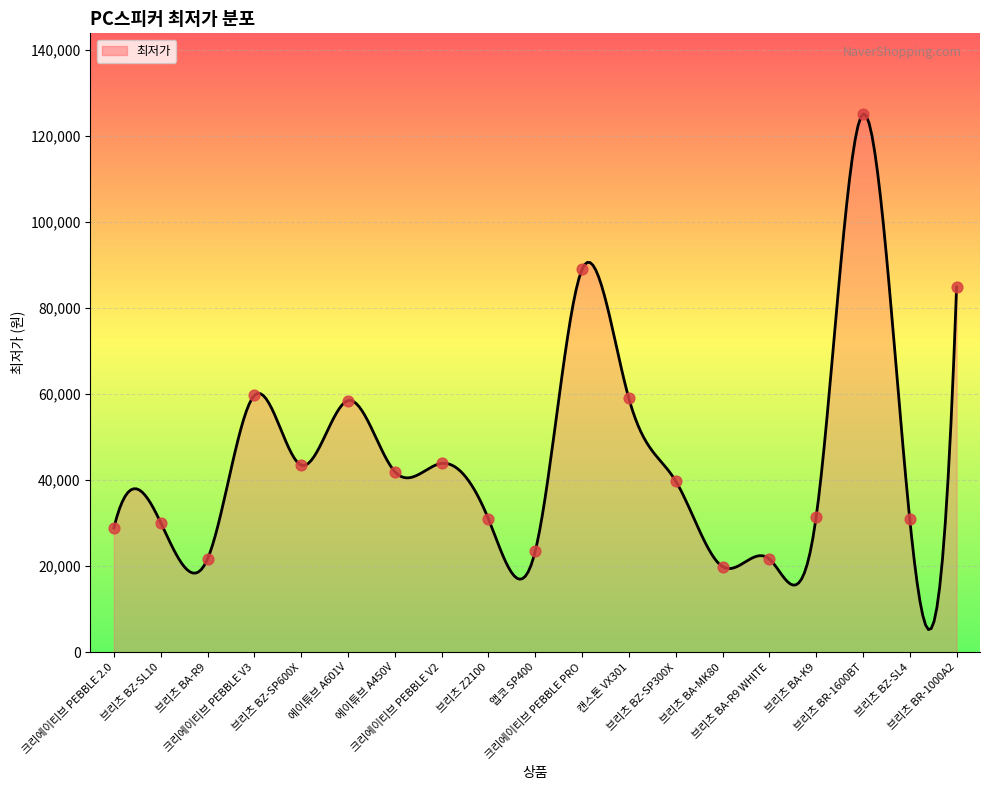

Approximately how many times larger is the value at 에이튜브 A601V compared to 브리츠 BZ-SL10?

1.9